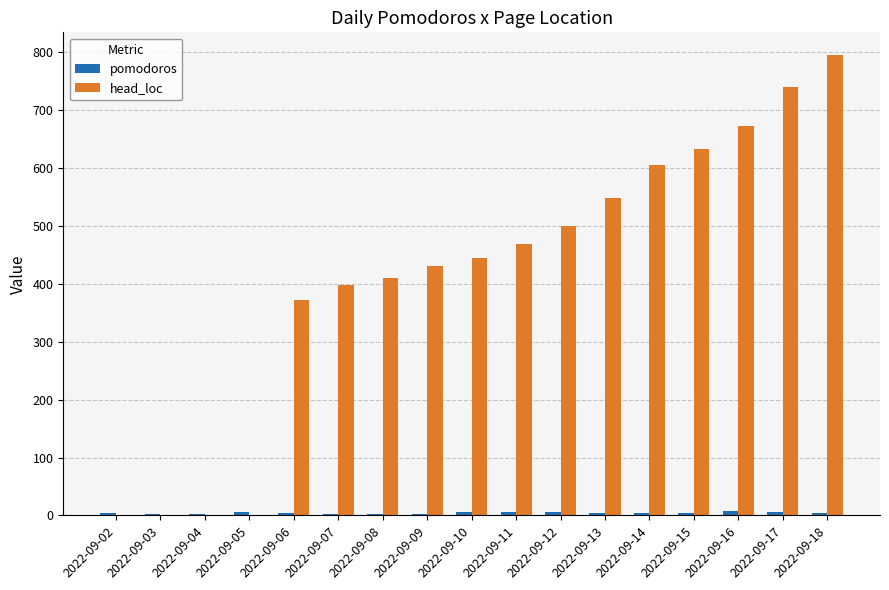

How many data points does each series have?

17